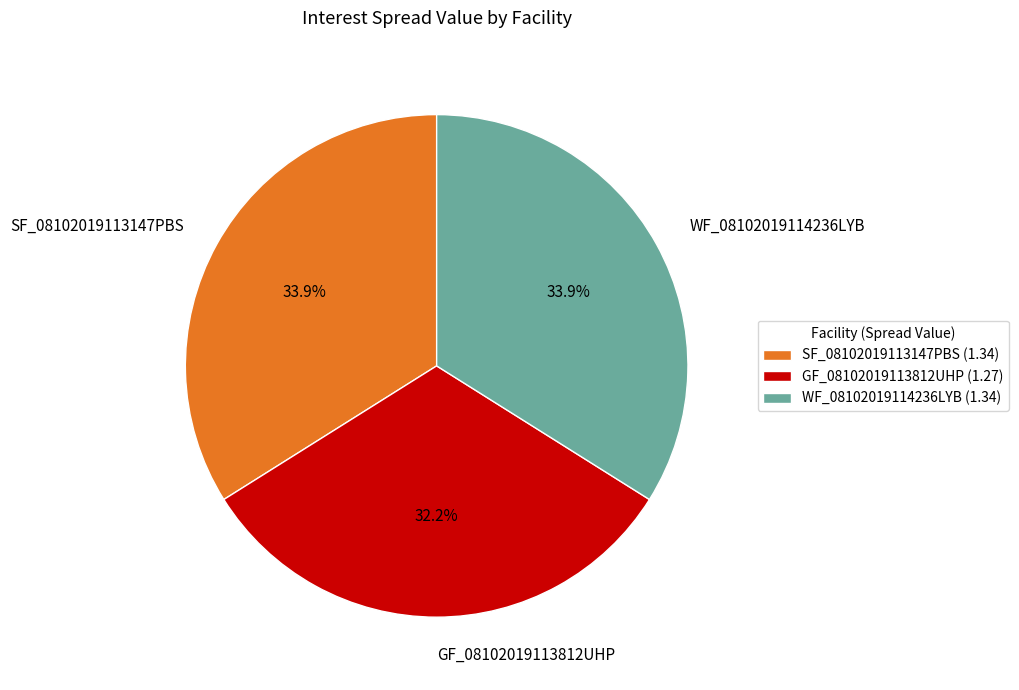

To the nearest percent, what is the combined percentage of WF_08102019114236LYB and GF_08102019113812UHP?

66%